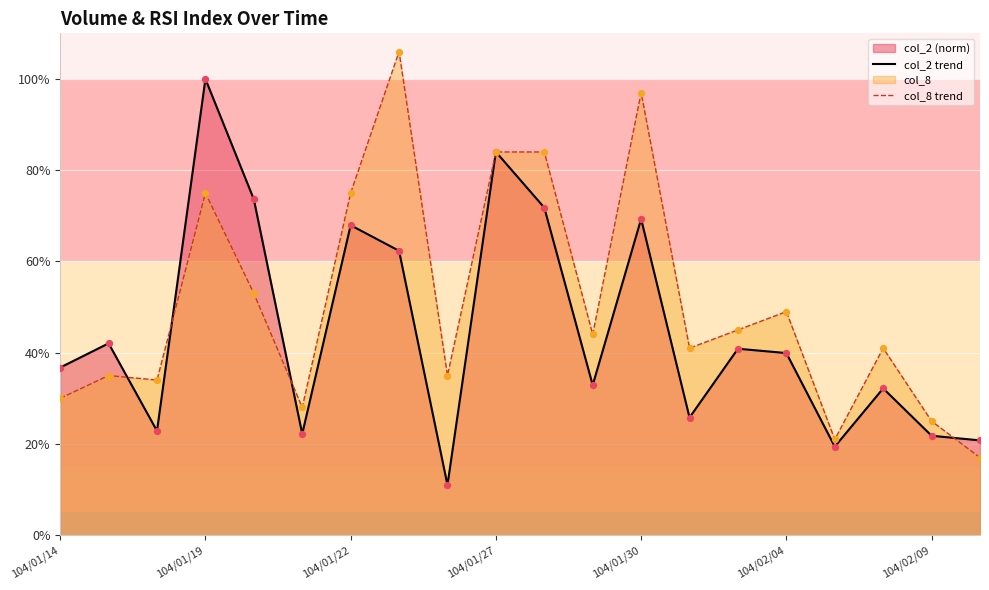

At how many categories does at least one series exceed 31?

16